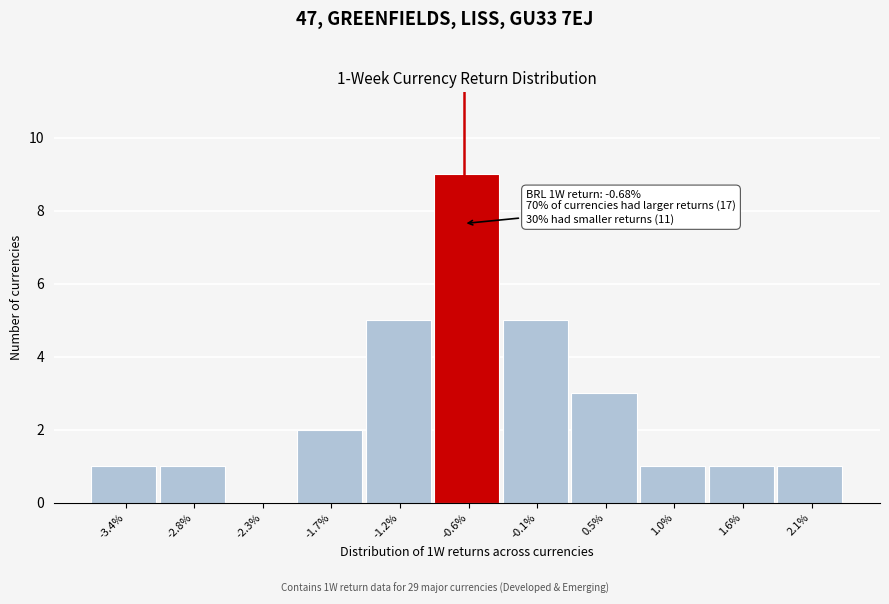

Reading right to left, what are all the values shown in this chart?

2.1%=1	1.6%=1	1.0%=1	0.5%=3	-0.1%=5	-0.6%=9	-1.2%=5	-1.7%=2	-2.3%=0	-2.8%=1	-3.4%=1